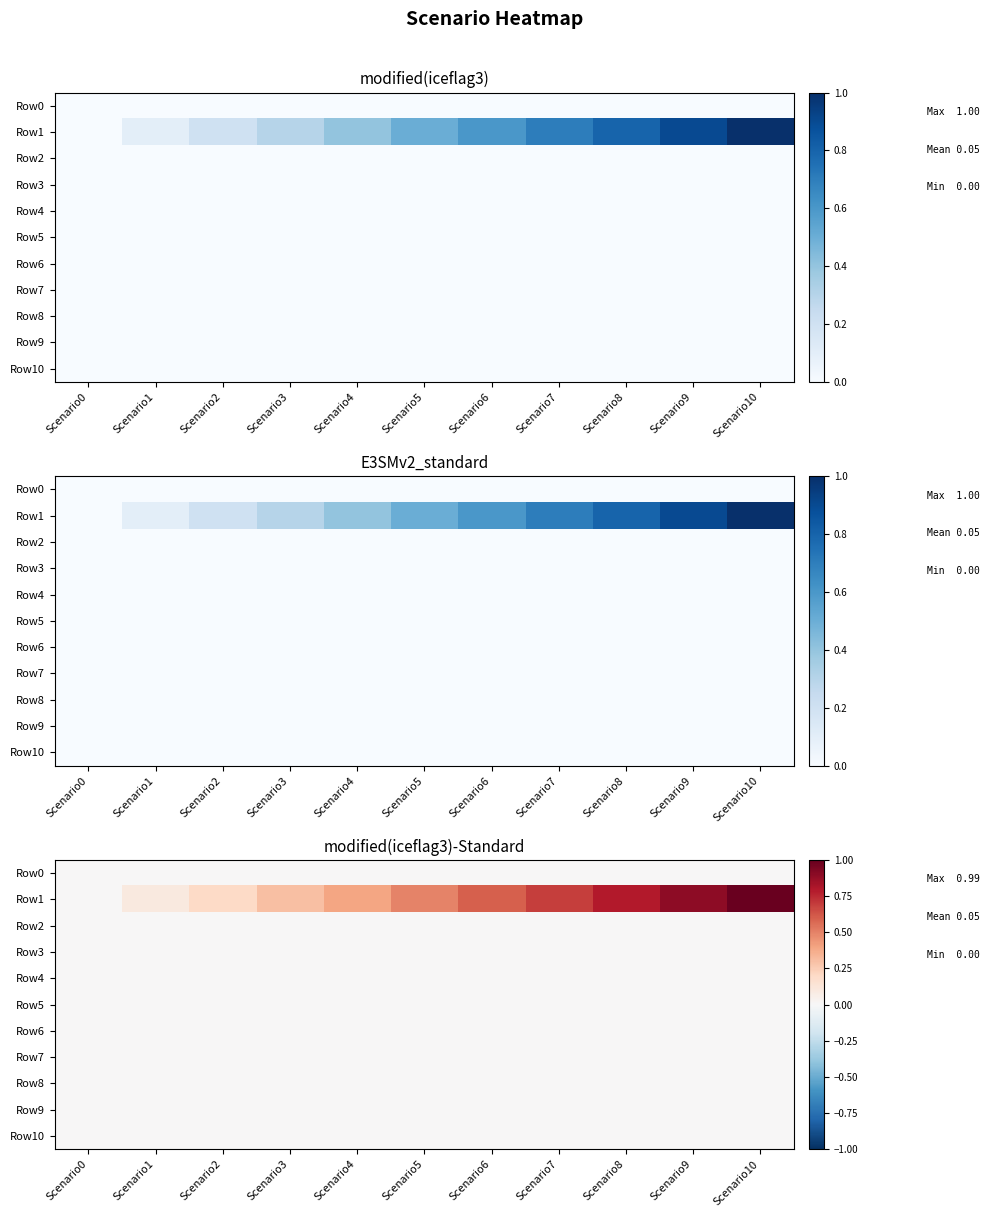

List the series in order of their peak value, lowest first.

Row0, Row2, Row3, Row4, Row5, Row6, Row7, Row8, Row9, Row10, Row1